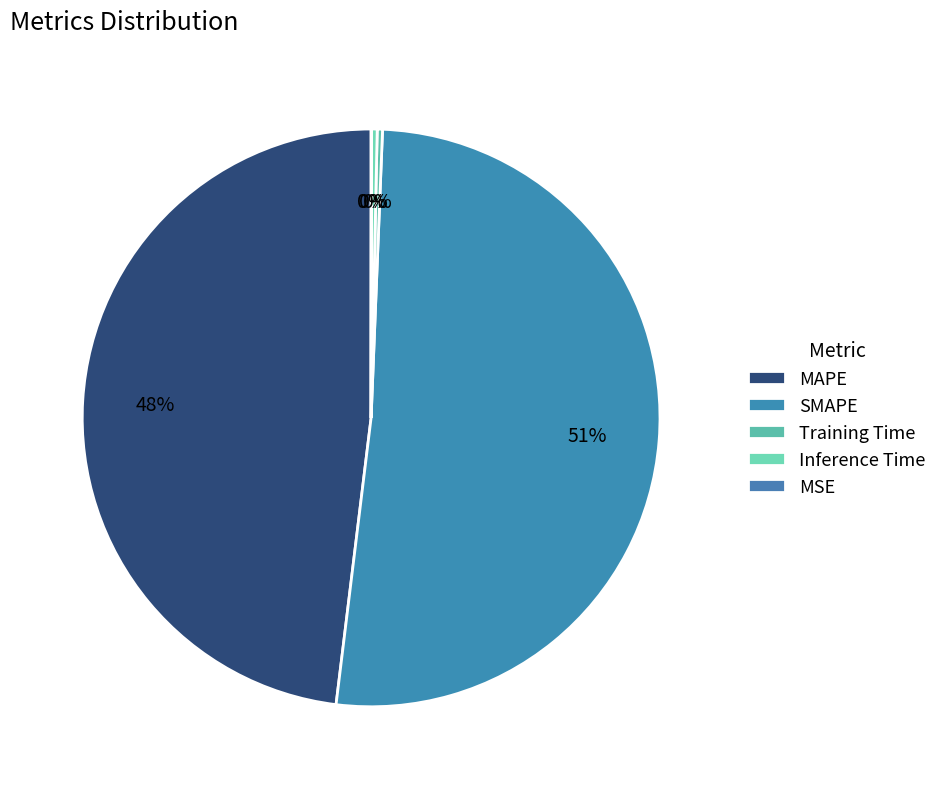

What portion of the pie excludes Inference Time?

99.7%